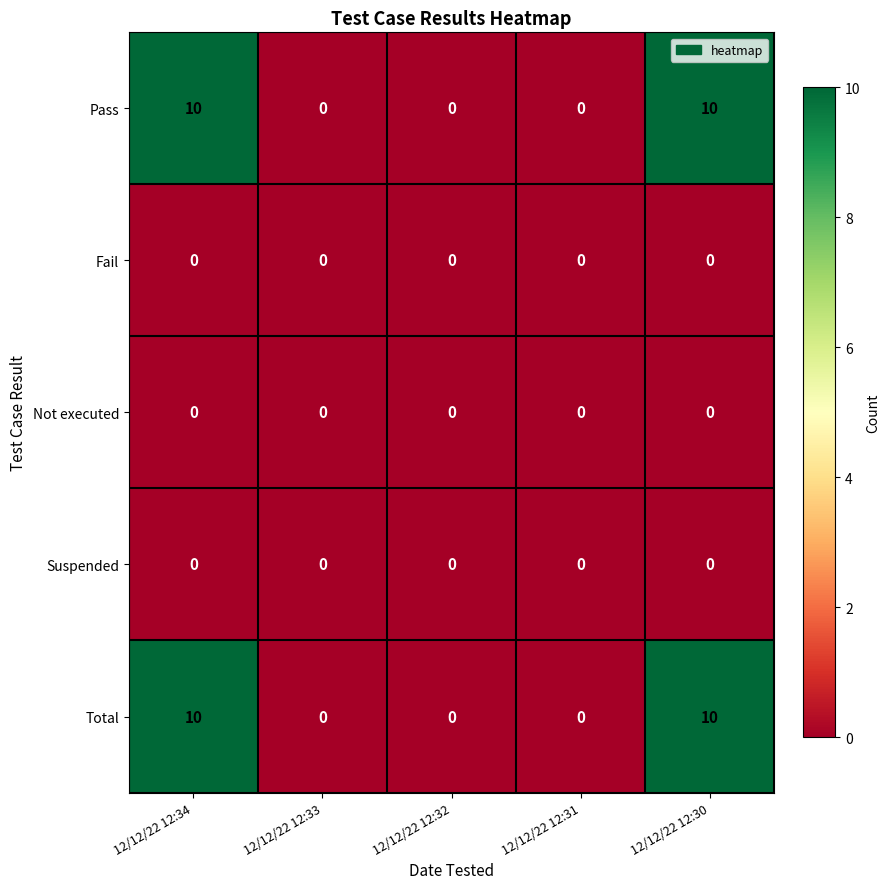

What is the total value across all series at 12/12/22 12:34?

20